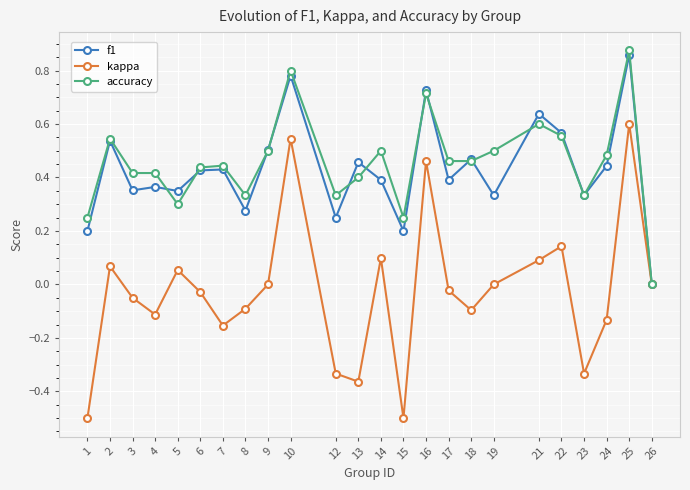

Which series has the largest range (max minus min)?

kappa